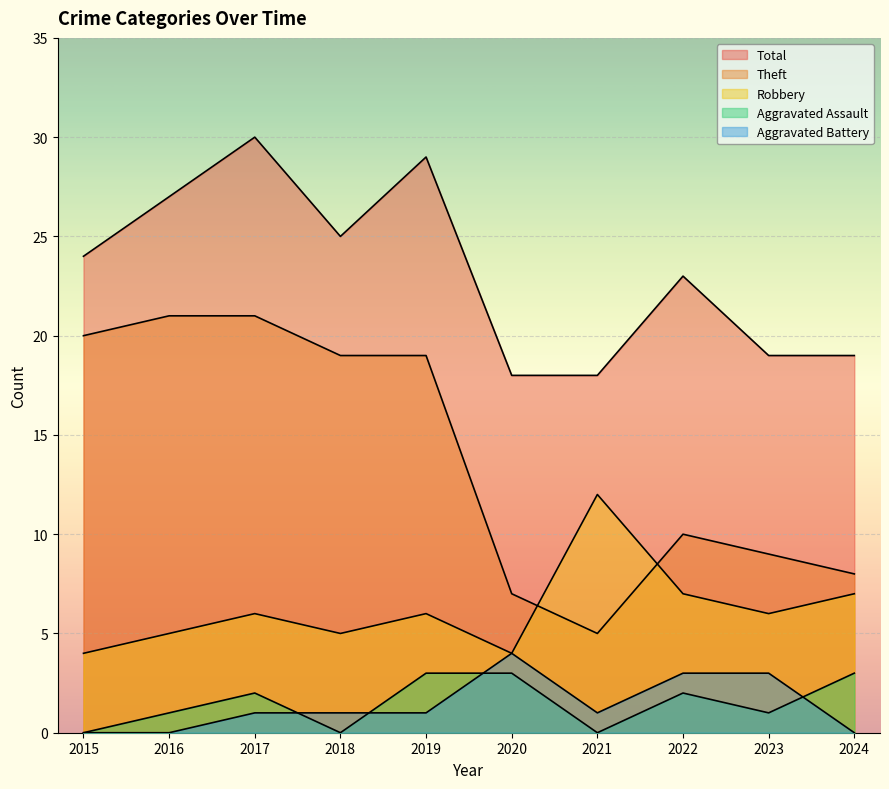

What is the value of the Aggravated Battery point at the 7th from the left?

1